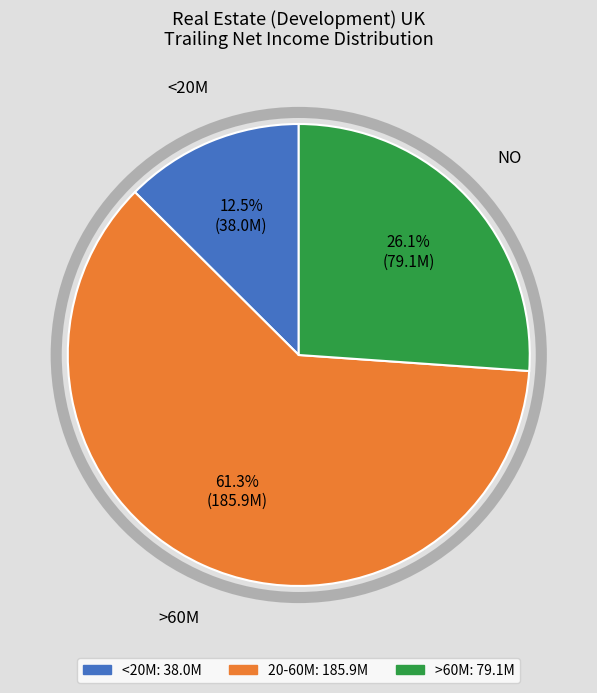

Is there a majority slice in this chart?

Yes